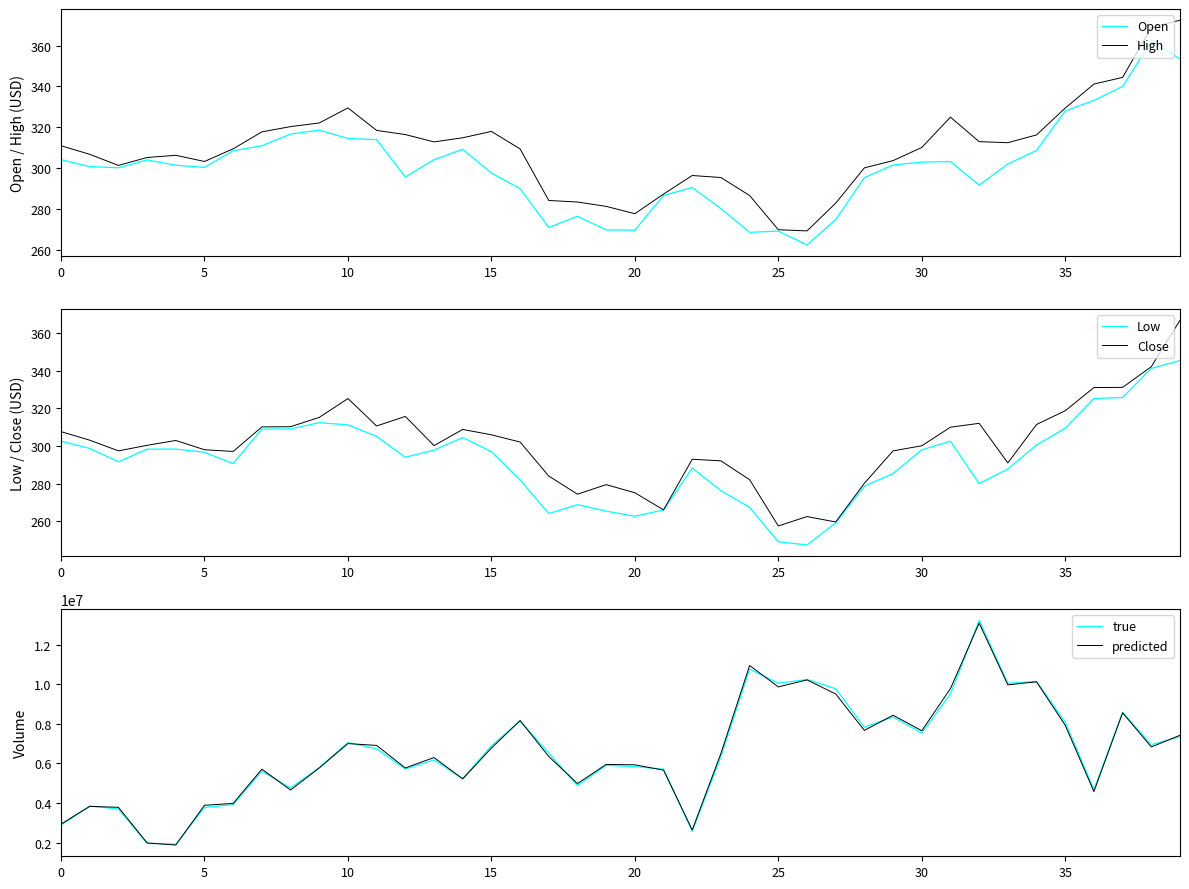

Reading left to right, extract all data points from this chart.

Open: 304.2	300.8	300.2	304.1	301.5	300.4	308.6	311.0	316.7	318.6	314.5	314.0	295.7	304.2	309.2	297.7	290.0	271.0	276.5	269.9	269.7	286.7	290.6	280.3	268.7	269.3	262.5	274.9	295.4	301.6	303.0	303.2	291.8	302.1	308.7	328.0	333.1	340.0	362.1	353.4
High: 311.0	306.8	301.4	305.3	306.3	303.3	309.5	317.8	320.4	322.1	329.5	318.5	316.5	312.9	314.9	318.0	309.4	284.2	283.5	281.4	277.8	287.4	296.4	295.5	286.7	269.9	269.4	282.9	300.2	303.7	310.2	325.0	313.0	312.5	316.3	329.4	341.1	344.4	368.9	372.4
Low: 302.6	298.7	291.6	298.3	298.4	296.7	290.6	309.0	309.1	312.4	311.3	305.1	294.0	297.8	304.5	297.0	282.0	264.0	268.8	265.3	262.6	266.0	288.3	276.2	267.3	249.0	247.3	259.0	278.6	285.4	297.9	302.6	280.0	287.8	300.5	309.5	325.3	325.8	341.3	345.5
Close: 307.6	303.1	297.4	300.4	302.9	298.0	297.1	310.2	310.3	315.2	325.3	310.7	315.8	300.2	308.8	306.0	302.1	284.0	274.3	279.4	275.1	266.0	293.0	292.1	282.1	257.4	262.4	259.6	280.2	297.4	300.1	310.0	312.1	291.0	311.5	318.8	331.1	331.2	342.2	366.9
true: 2886800.0	3843500.0	3701900.0	1959100.0	1921500.0	3777700.0	3917600.0	5612600.0	4763500.0	5789700.0	7059600.0	6737900.0	5722100.0	6179200.0	5237000.0	6889900.0	8144300.0	6521200.0	4886600.0	5904800.0	5839700.0	5711200.0	2565500.0	6356600.0	10771200.0	10054700.0	10244500.0	9779400.0	7834600.0	8346100.0	7543800.0	9517100.0	13234700.0	10051100.0	10146600.0	8080100.0	4681300.0	8574800.0	6946500.0	7349900.0
predicted: 2934251.4	3829404.8	3781549.6	1982299.8	1874712.7	3885505.5	3978982.5	5708933.9	4657211.2	5772465.0	7004873.1	6910430.0	5771492.6	6298864.5	5219219.6	6777142.1	8170973.3	6350533.9	4982660.1	5951447.1	5930129.3	5661350.1	2637954.5	6506534.8	10951111.5	9870481.0	10224044.4	9511720.5	7672089.8	8437764.7	7654586.2	9784060.2	13096391.1	9972978.7	10128065.7	7929553.9	4577353.1	8562300.5	6832678.5	7424787.0